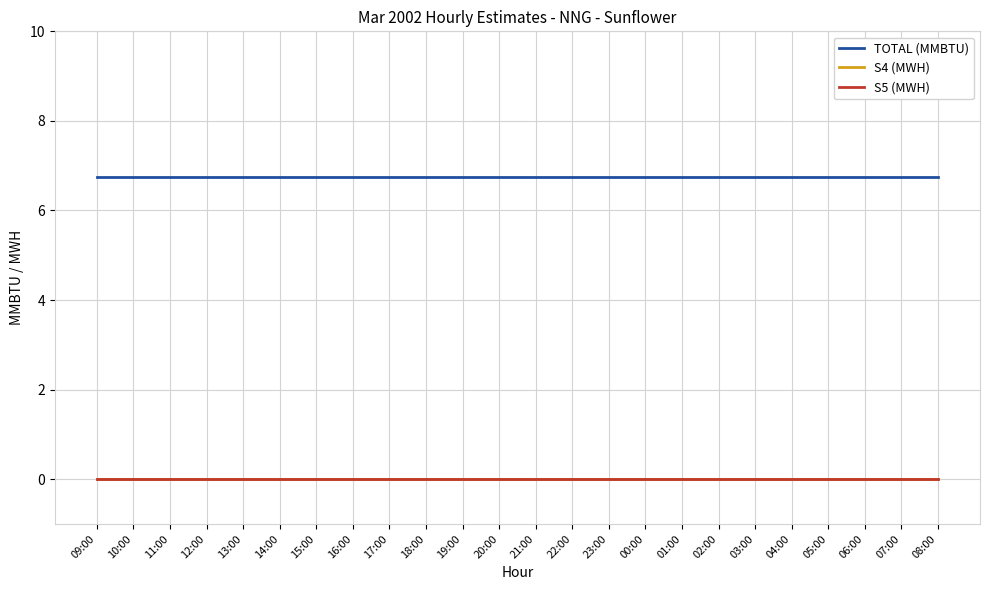

Reading right to left, what are all the values shown in this chart?

TOTAL (MMBTU): 6.8	6.8	6.8	6.8	6.8	6.8	6.8	6.8	6.8	6.8	6.8	6.8	6.8	6.8	6.8	6.8	6.8	6.8	6.8	6.8	6.8	6.8	6.8	6.8
S4 (MWH): 0.0	0.0	0.0	0.0	0.0	0.0	0.0	0.0	0.0	0.0	0.0	0.0	0.0	0.0	0.0	0.0	0.0	0.0	0.0	0.0	0.0	0.0	0.0	0.0
S5 (MWH): 0.0	0.0	0.0	0.0	0.0	0.0	0.0	0.0	0.0	0.0	0.0	0.0	0.0	0.0	0.0	0.0	0.0	0.0	0.0	0.0	0.0	0.0	0.0	0.0